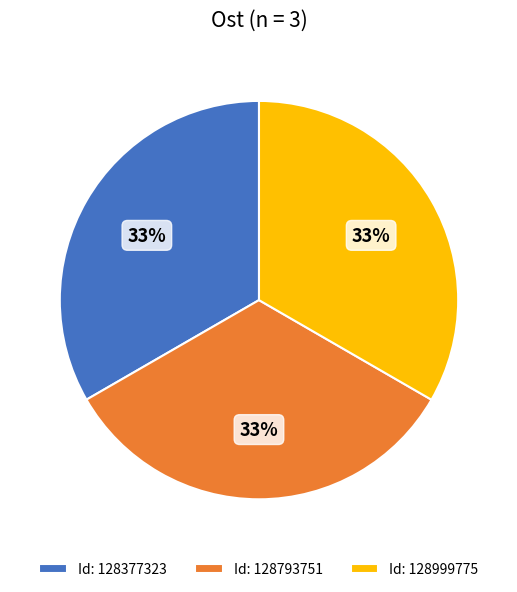

To the nearest percent, what portion does Id: 128377323 represent?

33%